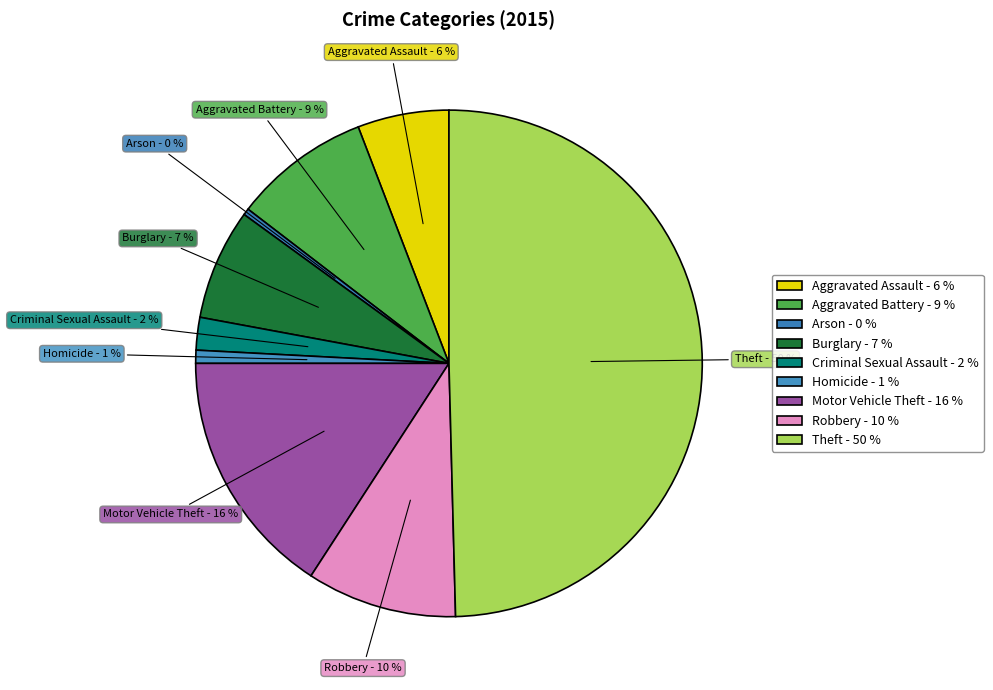

To the nearest percent, what is the difference between the Robbery - 10 % and Aggravated Assault - 6 % slice percentages?

4%